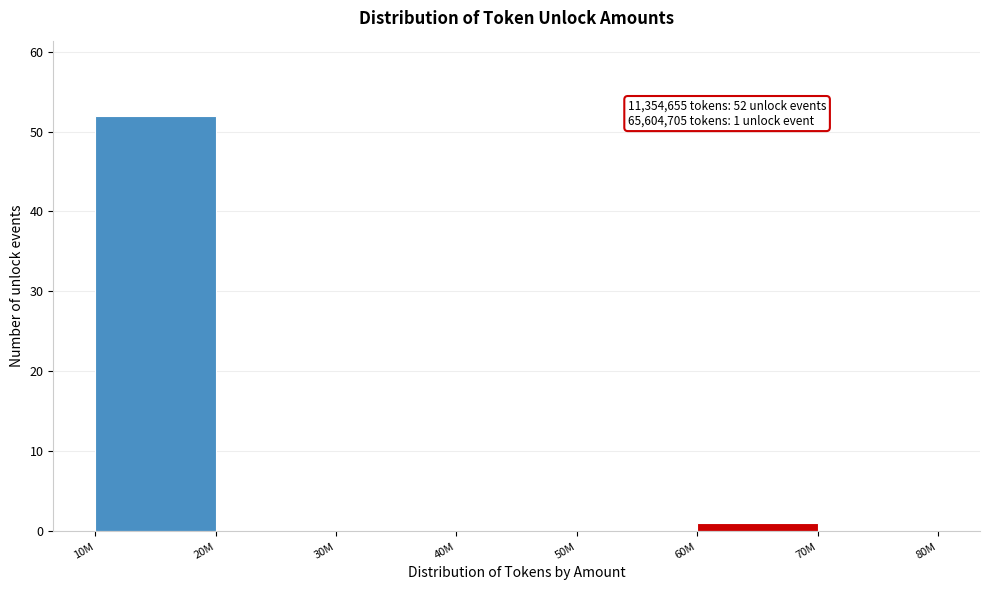

Reading left to right, what are all the values shown in this chart?

10M=52	20M=0	30M=0	40M=0	50M=0	60M=1	70M=0